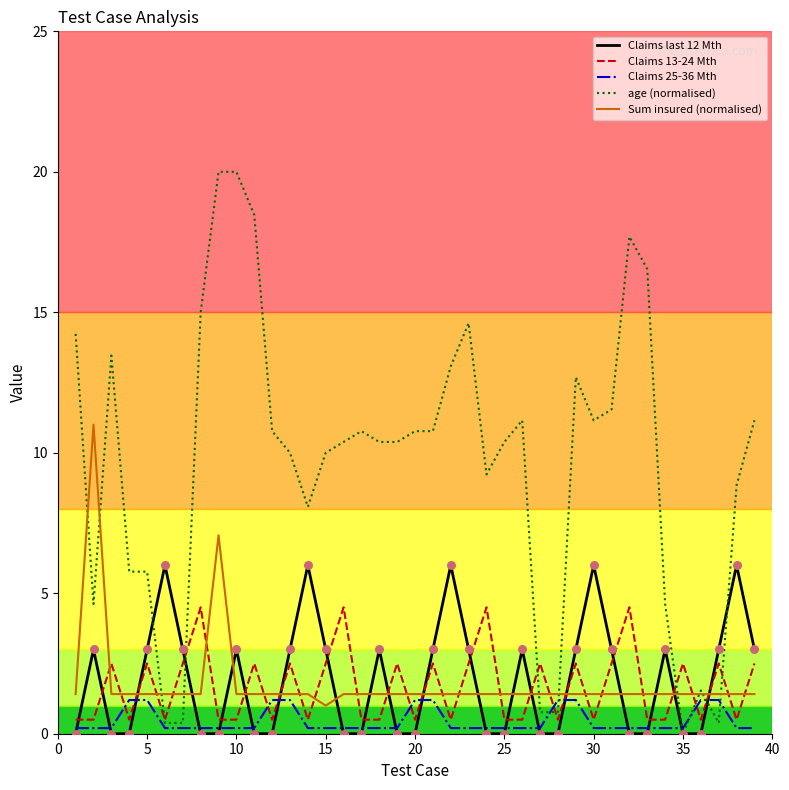

Which series has the largest total across all categories?

age (normalised)